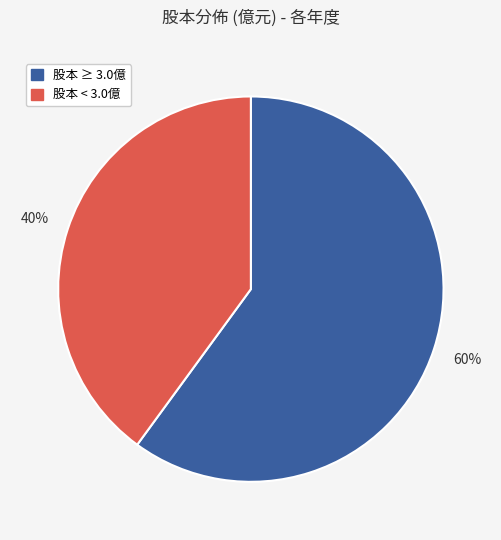

To the nearest percent, what is the average slice percentage?

50%